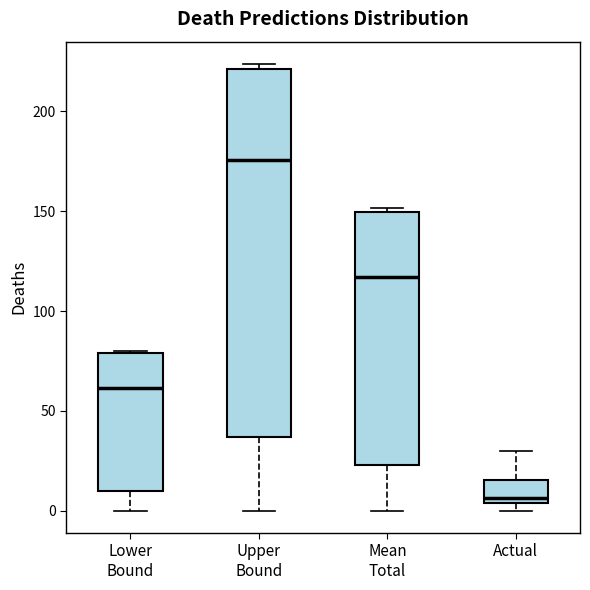

Reading left to right, transcribe this box plot: for each box, give where its median line is, the range the box spans, and where its two whiskers end, as read against the y-axis. The values are not printed on the chart, so give them approximately, as read against the axis.

Lower Bound: median 60, box 10 to 80, whiskers 0 to 80
Upper Bound: median 175, box 35 to 220, whiskers 0 to 225
Mean Total: median 115, box 25 to 150, whiskers 0 to 150 (just above the box's upper edge)
Actual: median 5 (just above the box's lower edge), box 5 to 15, whiskers 0 to 30